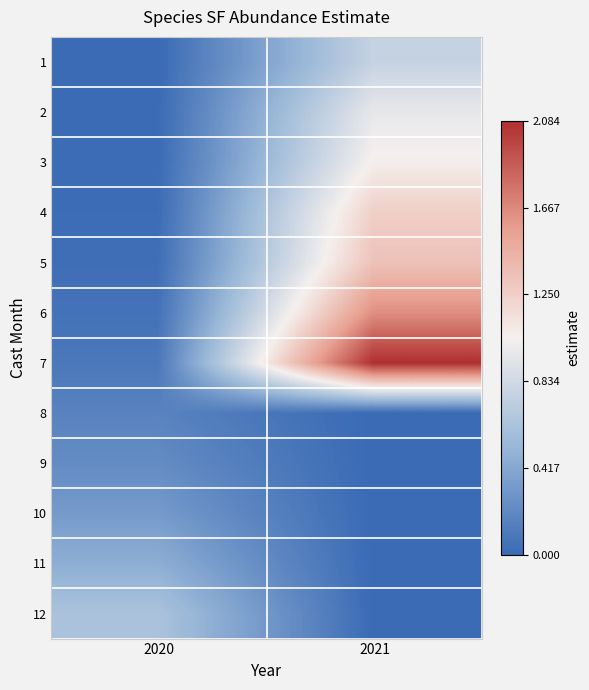

How many series are shown in this chart?

12